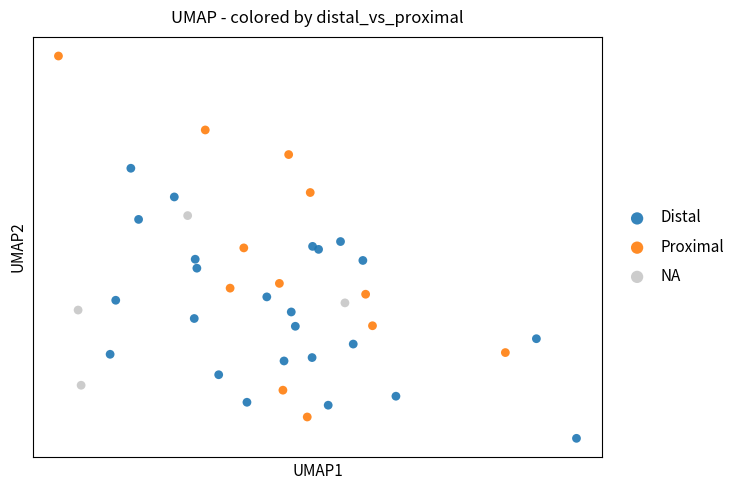

Which series contains the lowest Y value?

Distal